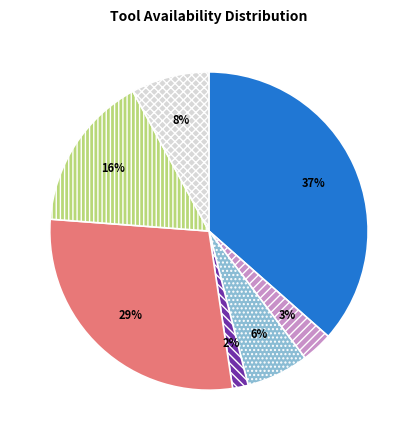

To the nearest percent, what is the average slice percentage?

14%